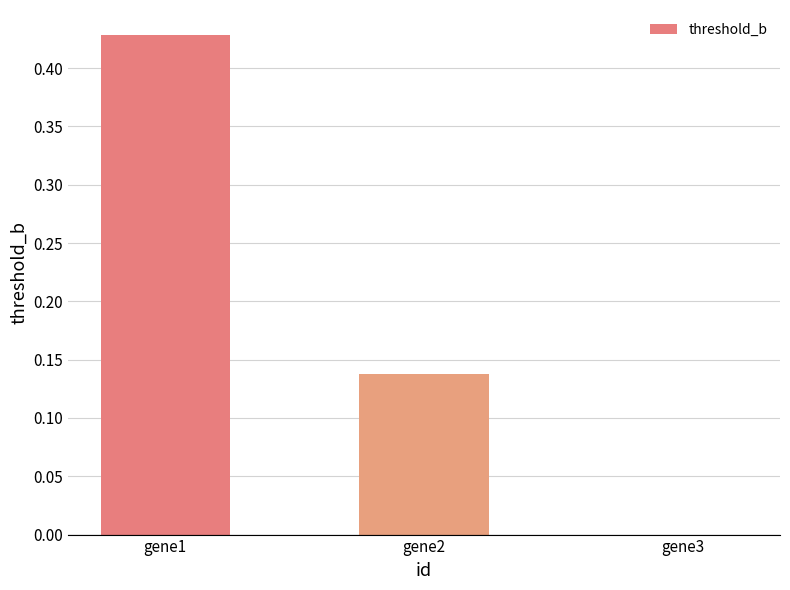

Which label corresponds to the largest value in the chart?

gene1